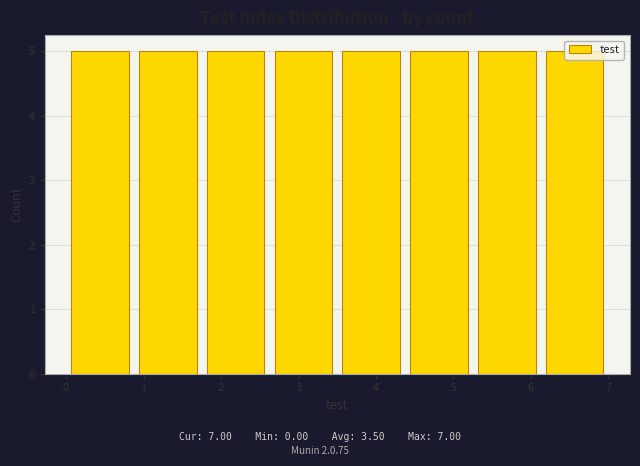

What is the height of the bar covering 6.1 to 7.0 on the x-axis? Neither the bar edges nor the heights are printed on the chart, so give them approximately, as read against the axes.

5